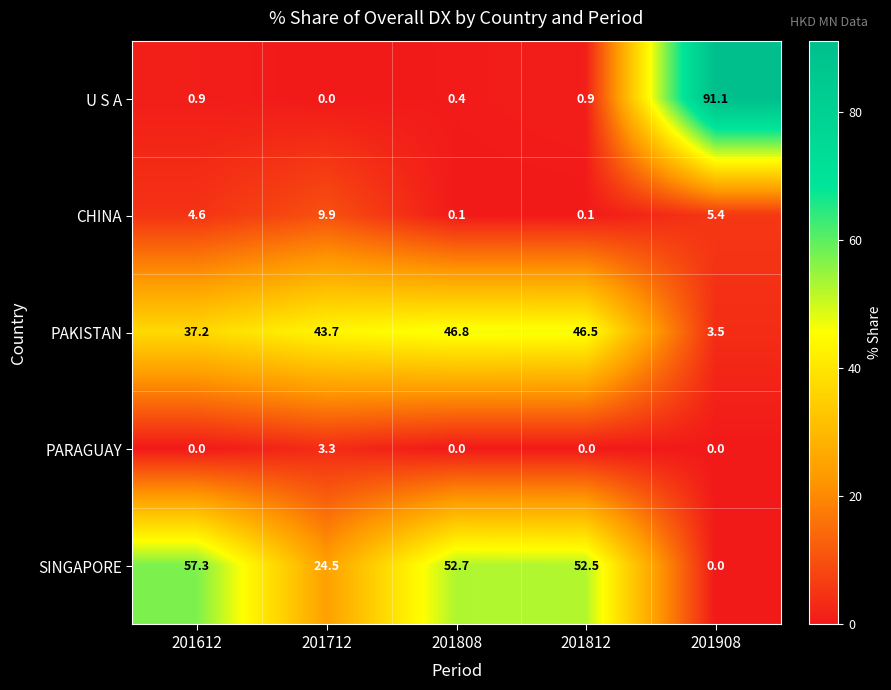

List the series in order of their peak value, lowest first.

PARAGUAY, CHINA, PAKISTAN, SINGAPORE, U S A